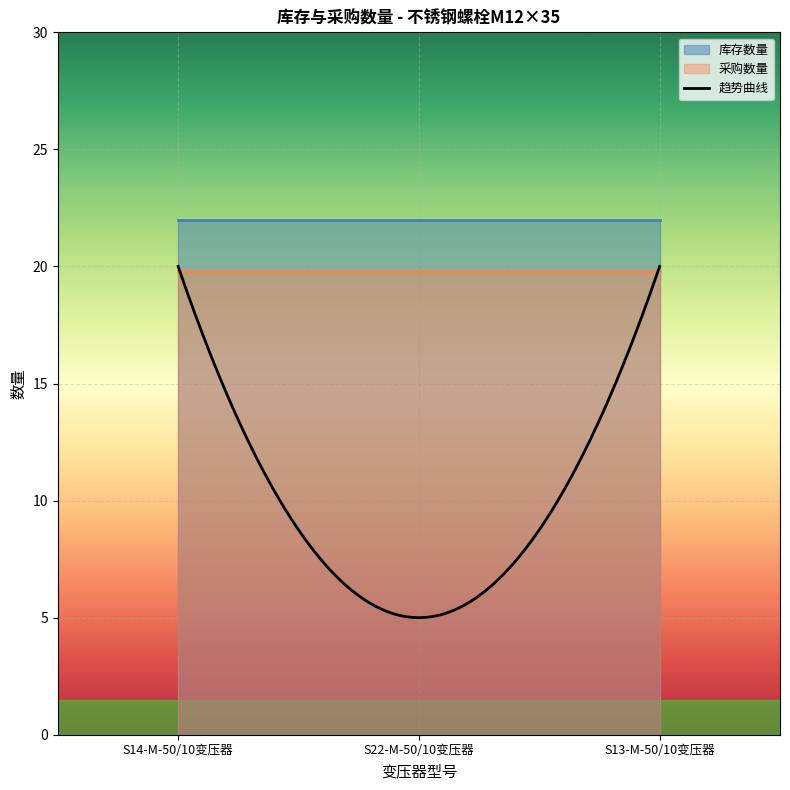

True or false: 采购数量 has a value of 13 at S13-M-50/10变压器.

False